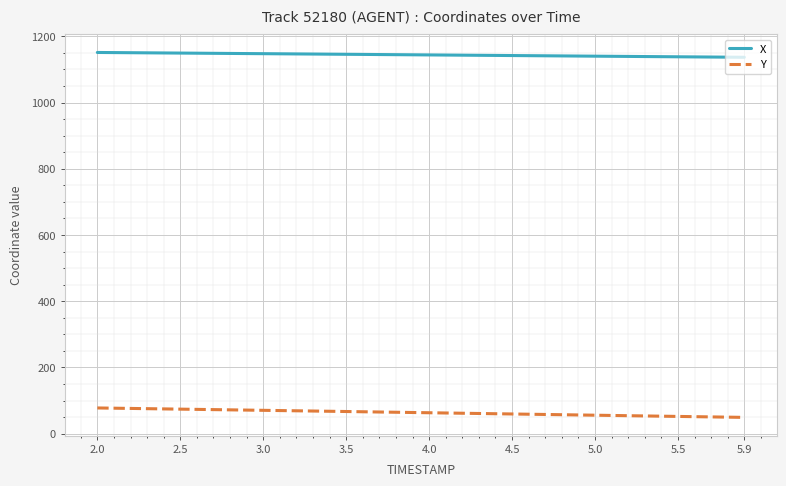

List the series in order of their peak value, lowest first.

Y, X